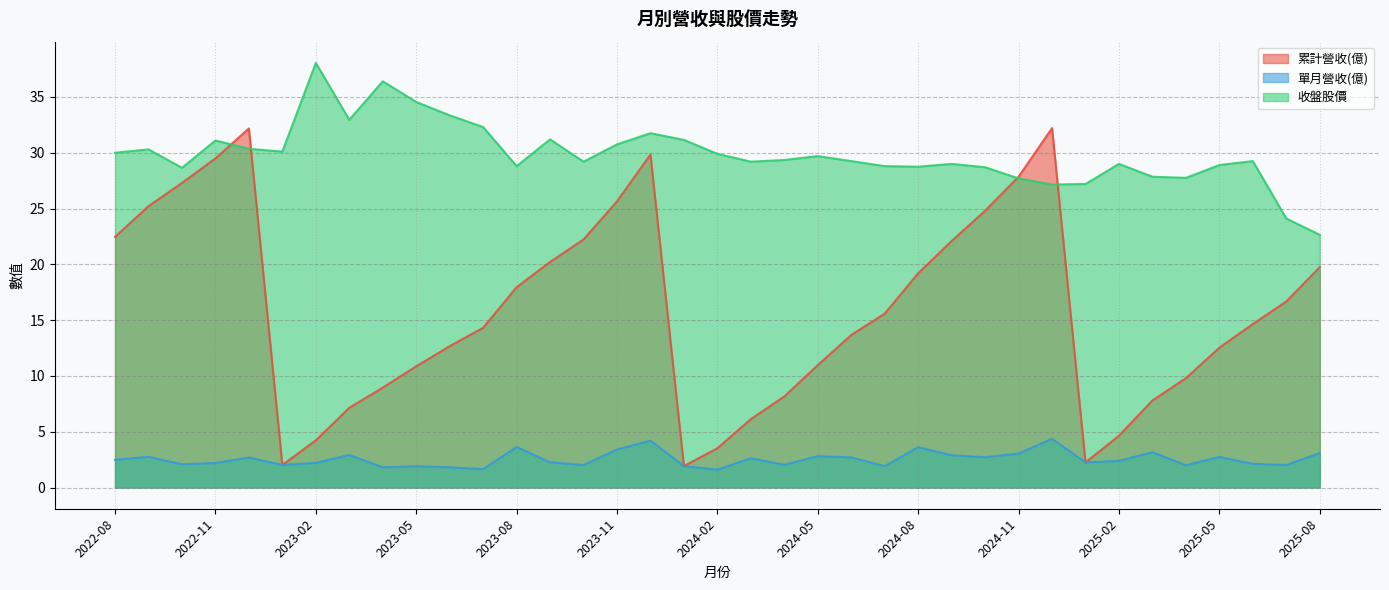

Between 2024-09 and 2023-12, which series saw the biggest shift?

累計營收(億)